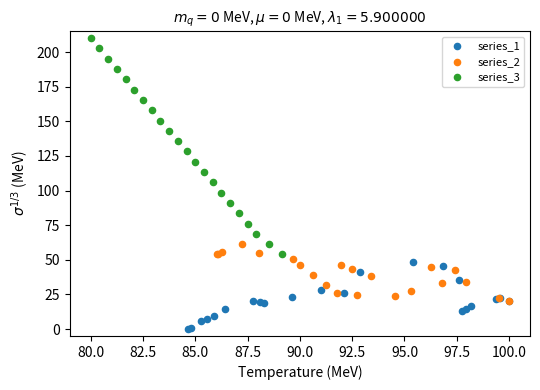

Which series reaches the maximum Y coordinate?

series_3